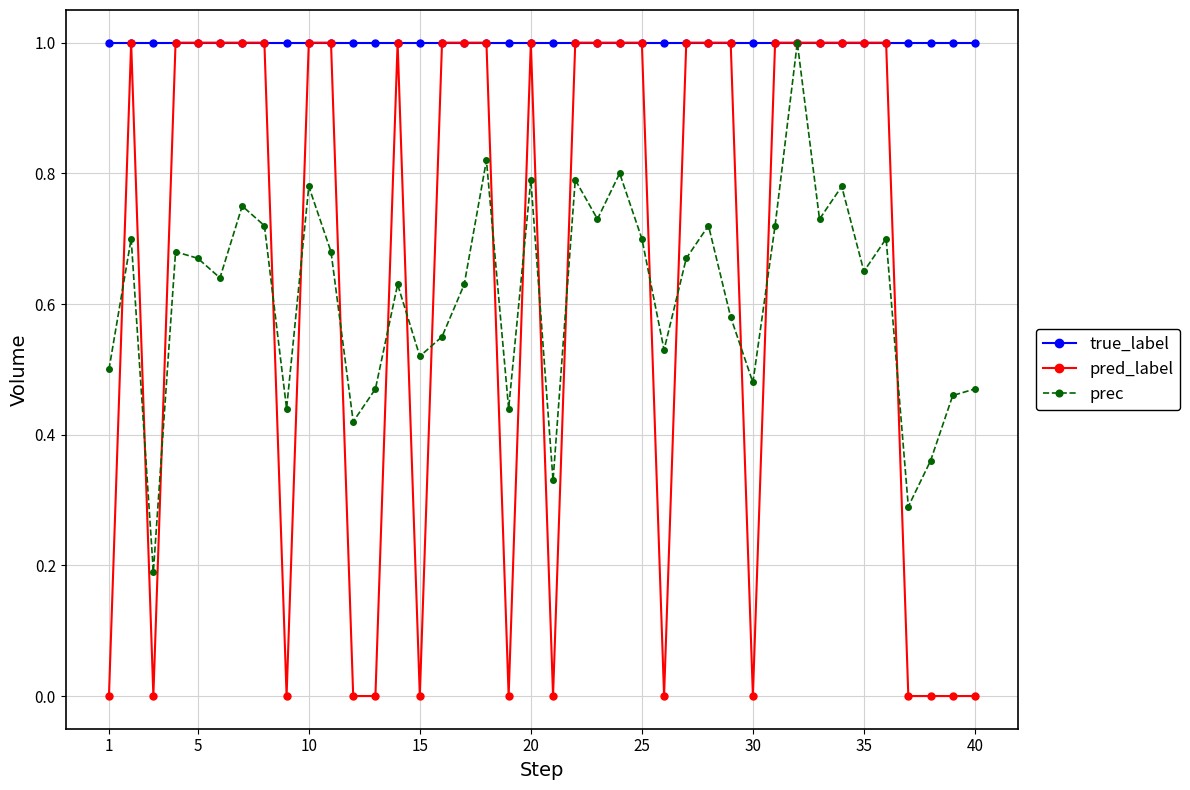

Which series has the widest spread of values?

pred_label